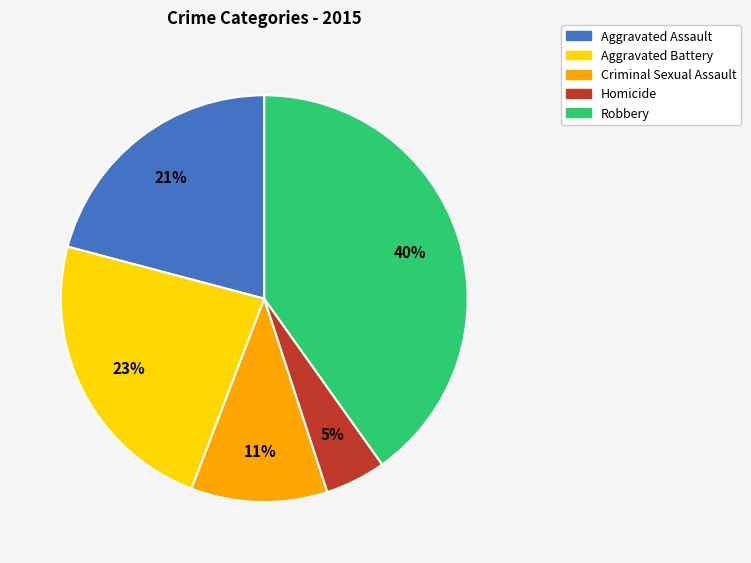

What is the largest slice in the pie chart?

Robbery